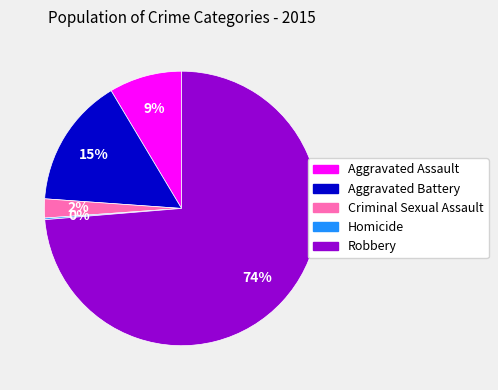

To the nearest percent, what is the difference between the largest and smallest slice percentages?

74%